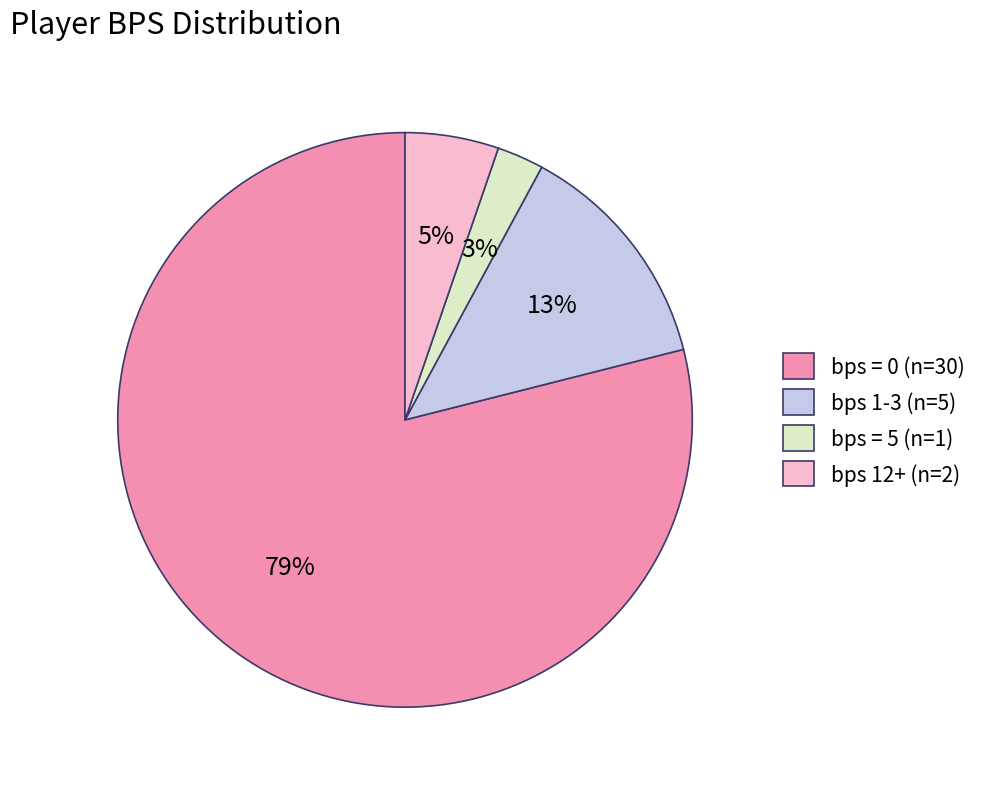

To the nearest percent, what percentage of the pie is bps 1-3 (n=5)?

13%